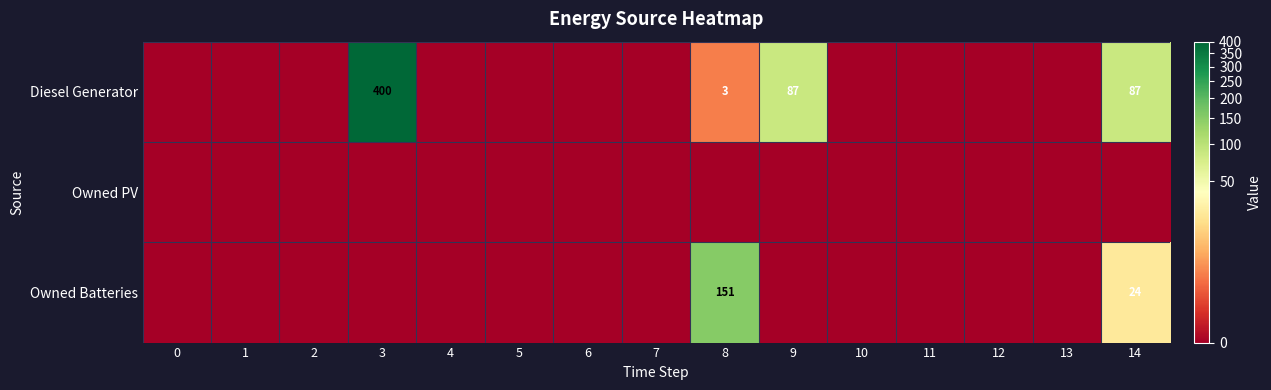

Which series has the largest total across all categories?

Diesel Generator